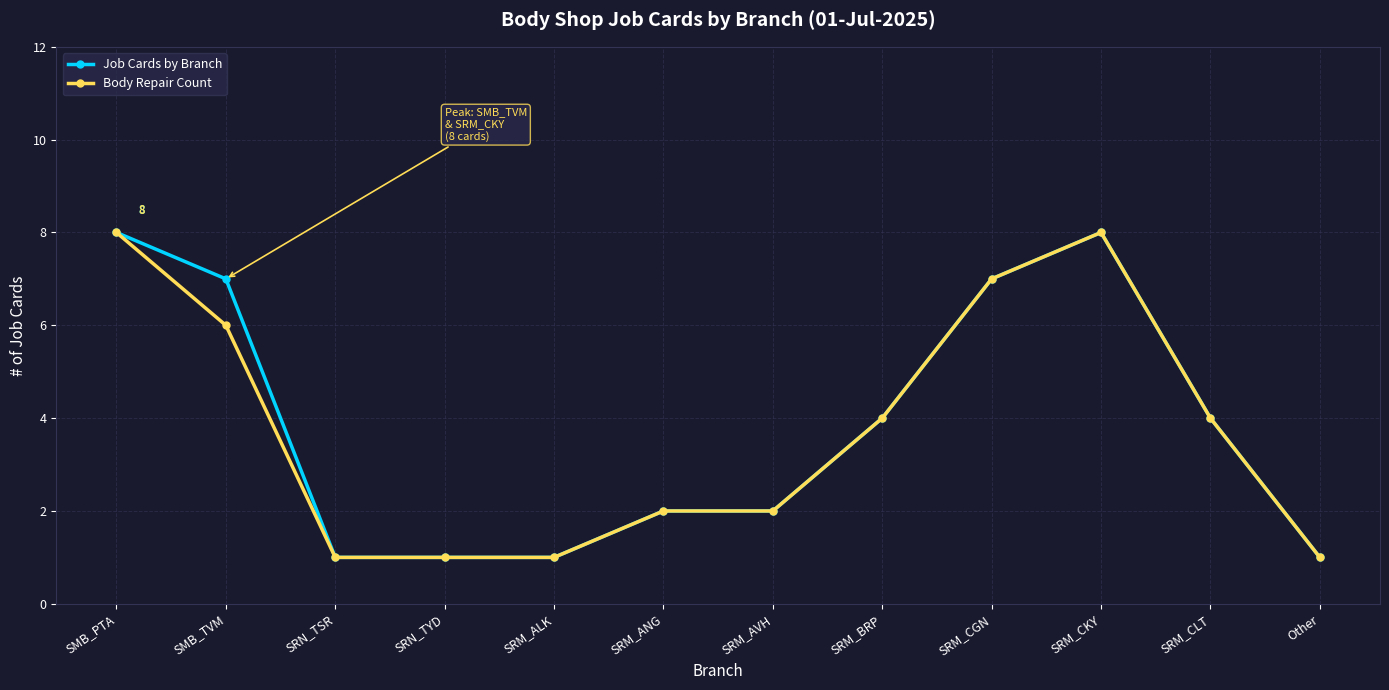

What is the highest value of the Body Repair Count series?

8